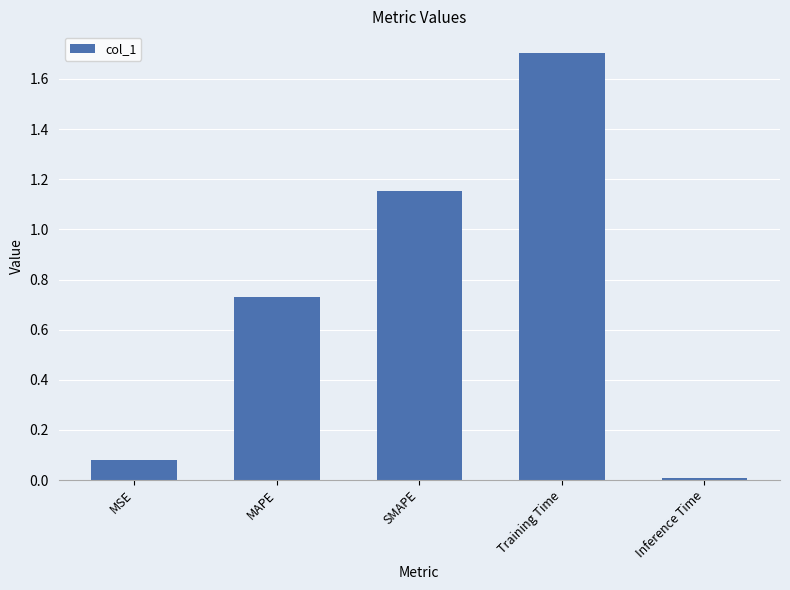

What is the value of the 4th bar from the left?

1.7